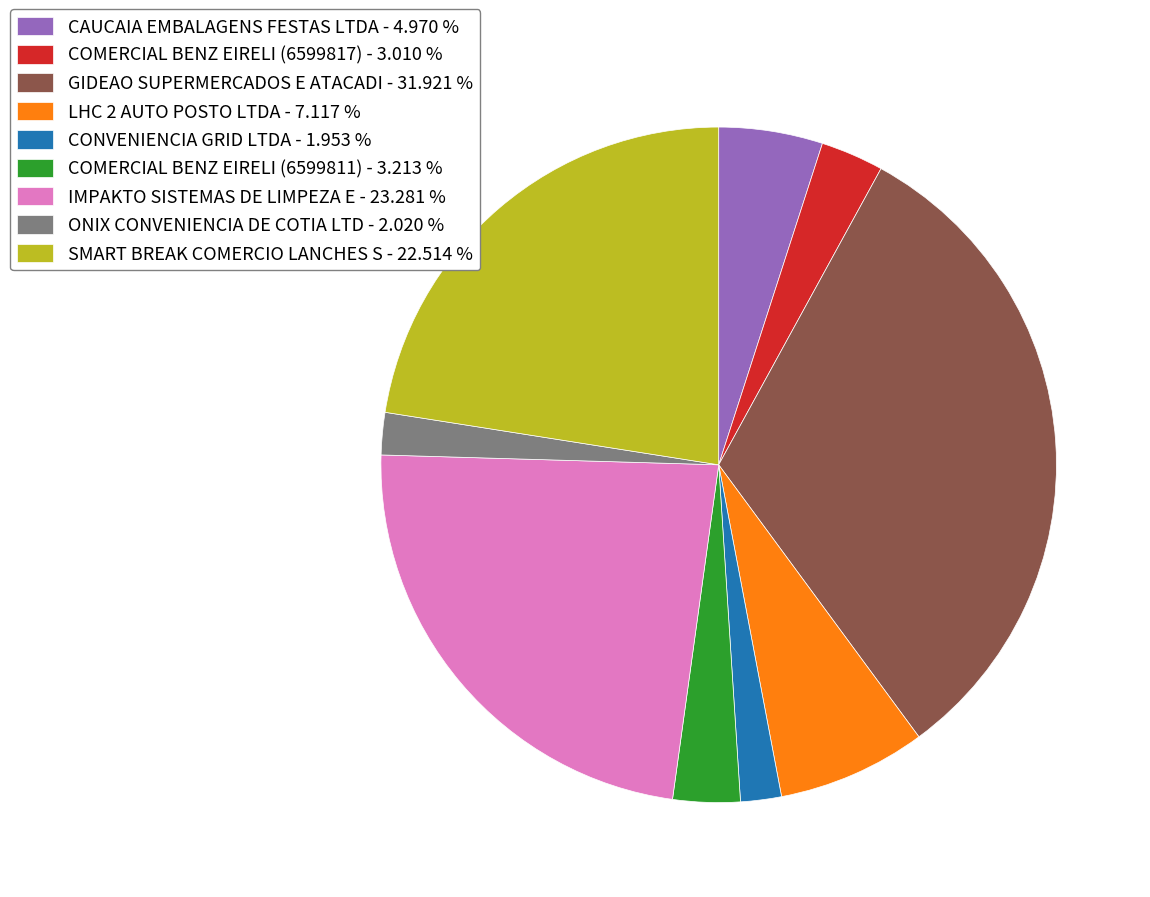

What is the ratio of the value at IMPAKTO SISTEMAS DE LIMPEZA E - 23.281 % to the value at COMERCIAL BENZ EIRELI (6599817) - 3.010 %?

7.7